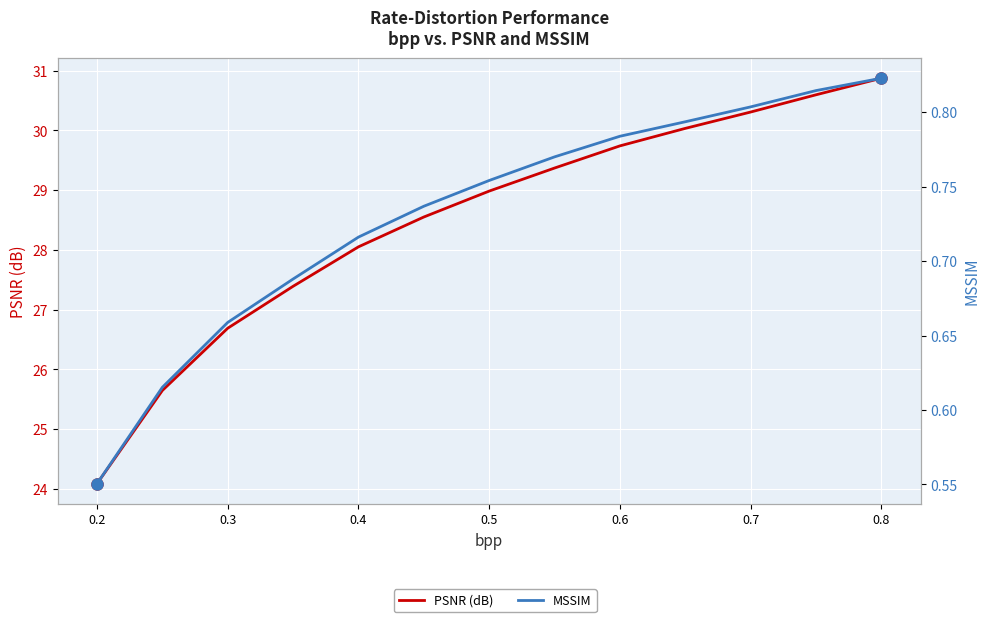

The value of PSNR (dB) at 0.3 is 8.5. True or false?

False